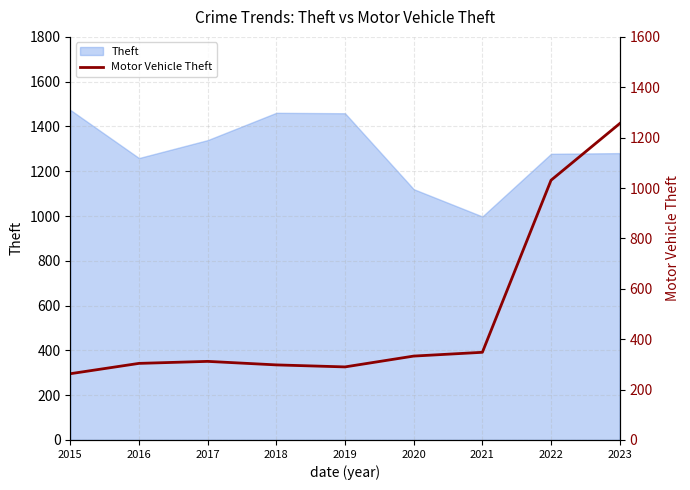

Reading left to right, extract all data points from this chart.

263	304	312	298	290	333	348	1031	1256